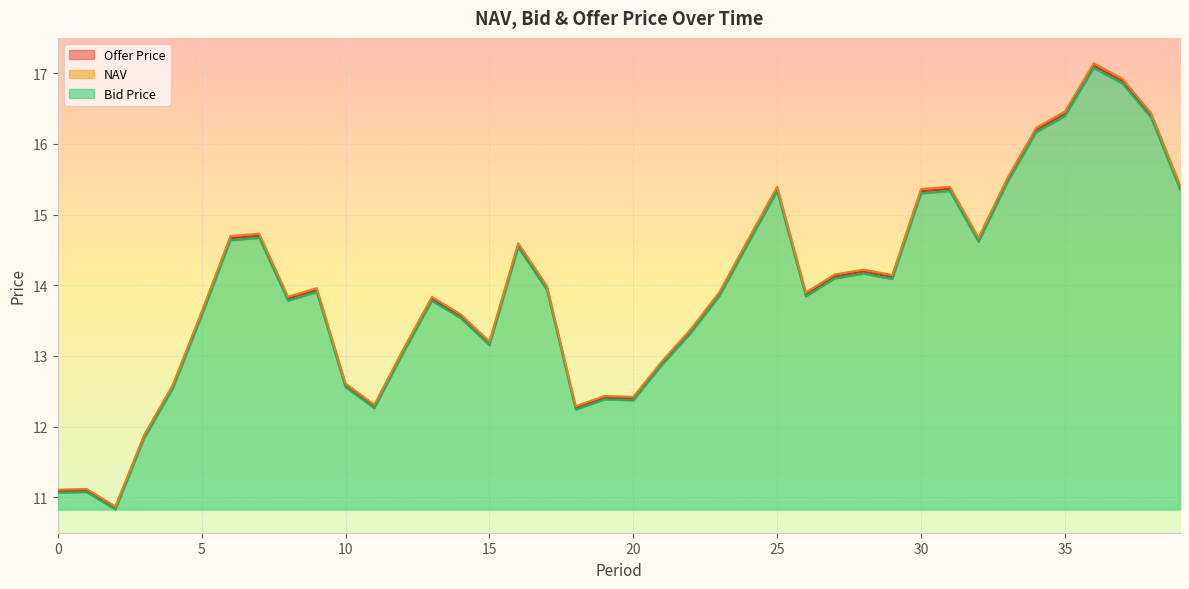

At which category is the sum across all series the highest?

36